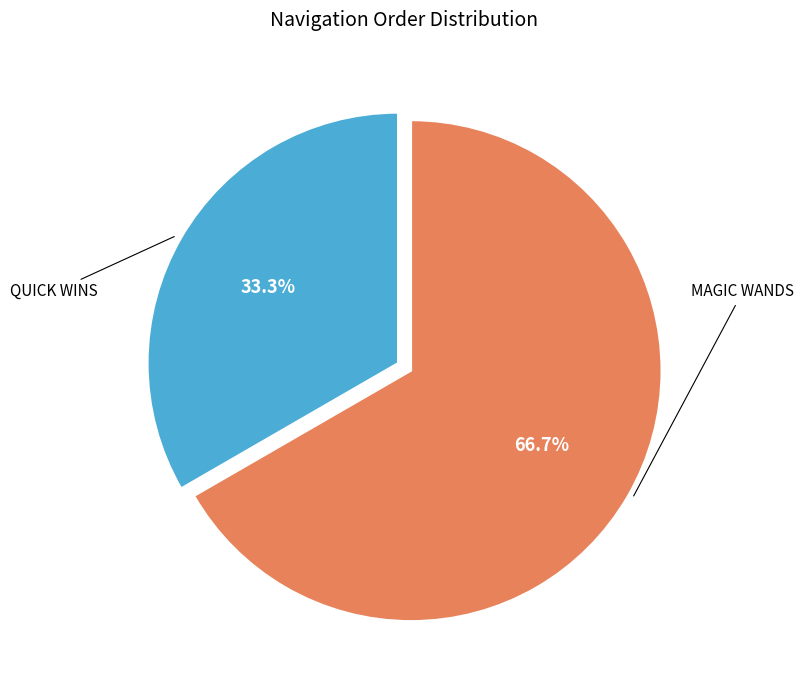

Is there any slice that represents more than half of the pie?

Yes